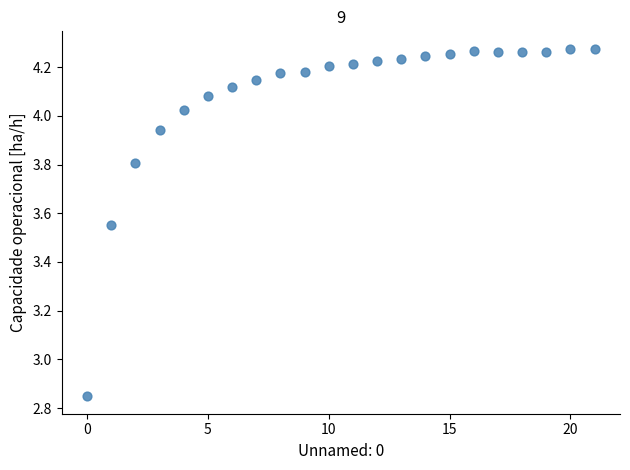

What is the range of Y values (max minus min)?

1.4